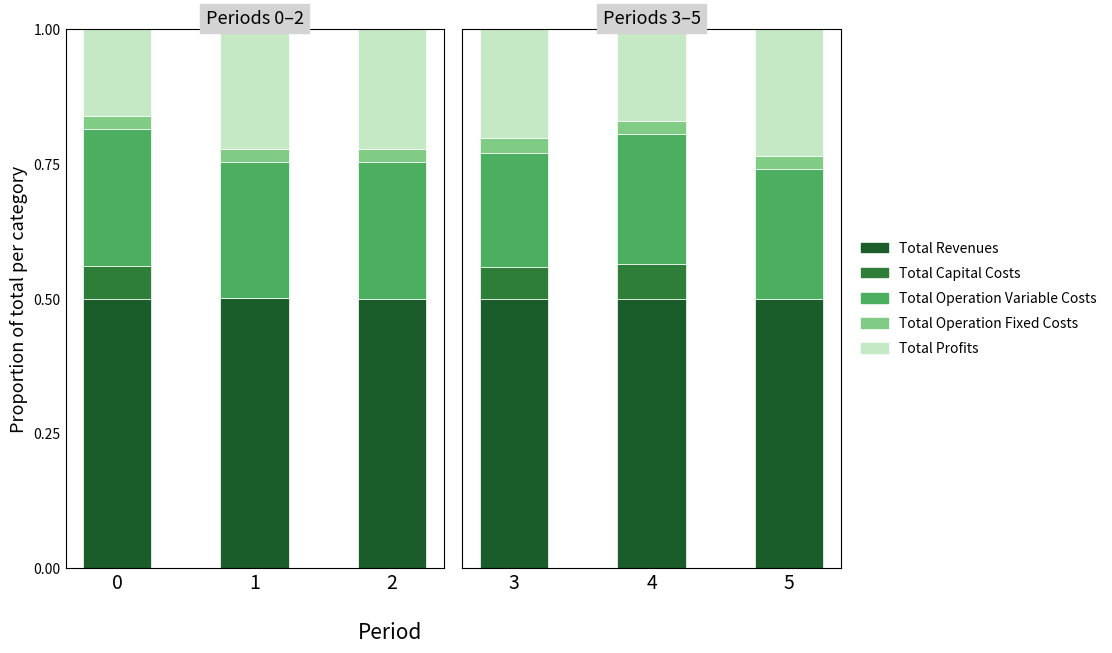

What is the total value across all series at 2?

1.0